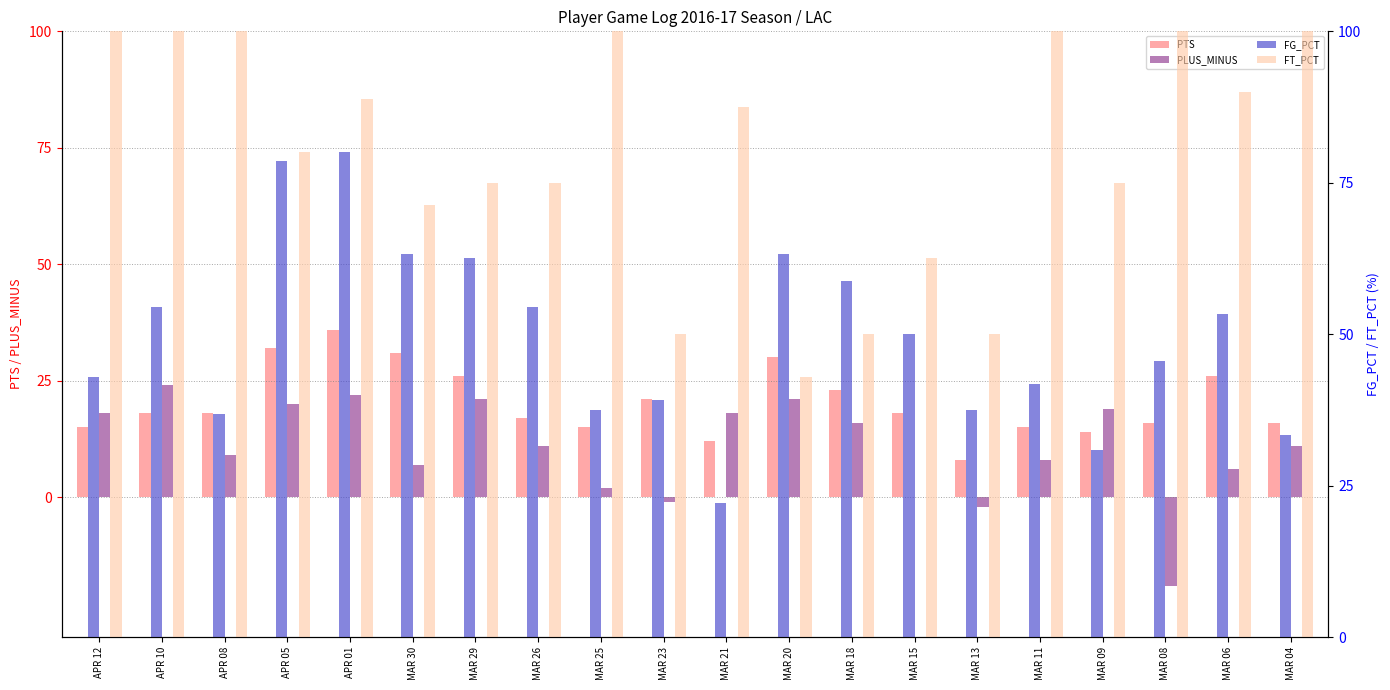

What is the difference between the FT_PCT values at MAR 26 and MAR 23?

25.0